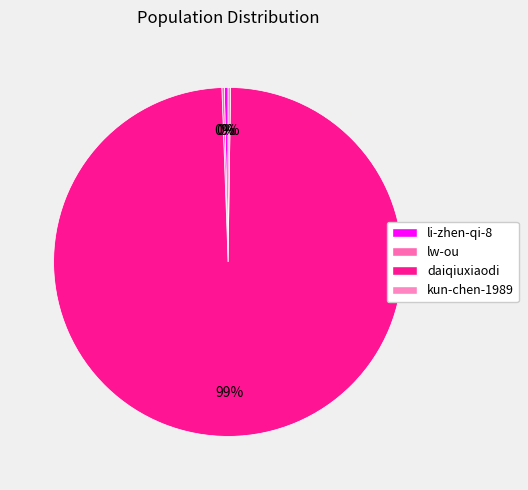

Count the number of slices in the pie.

4